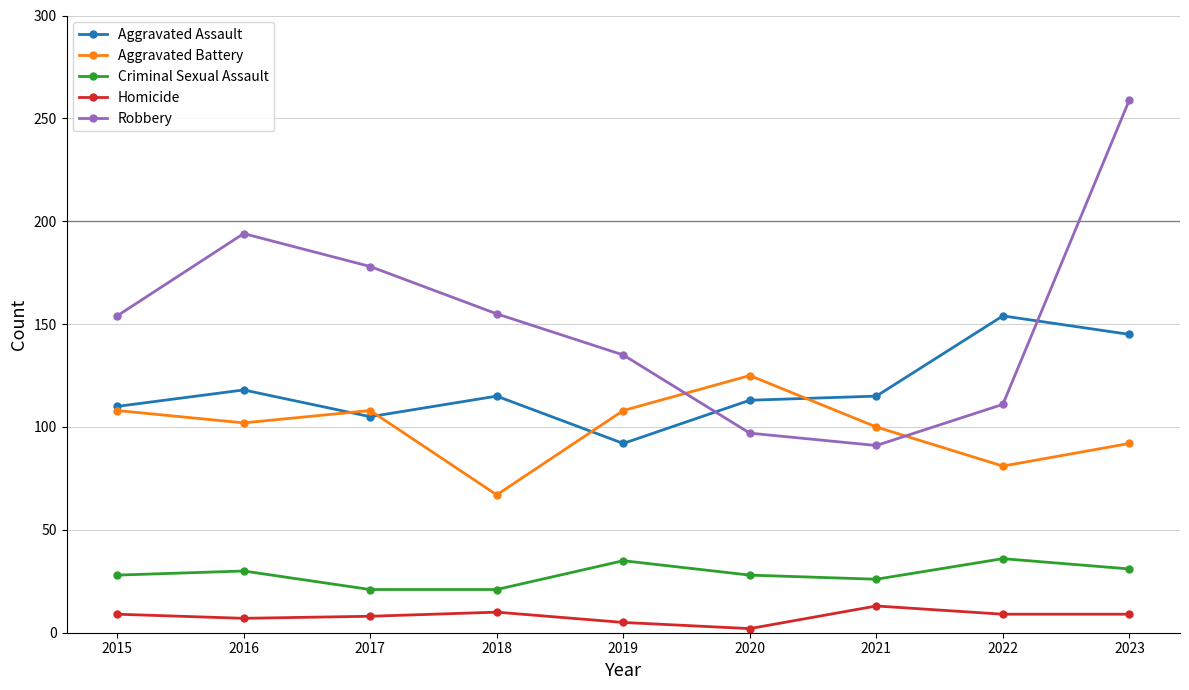

What is the difference between the maximum and minimum values in the Aggravated Assault series?

62